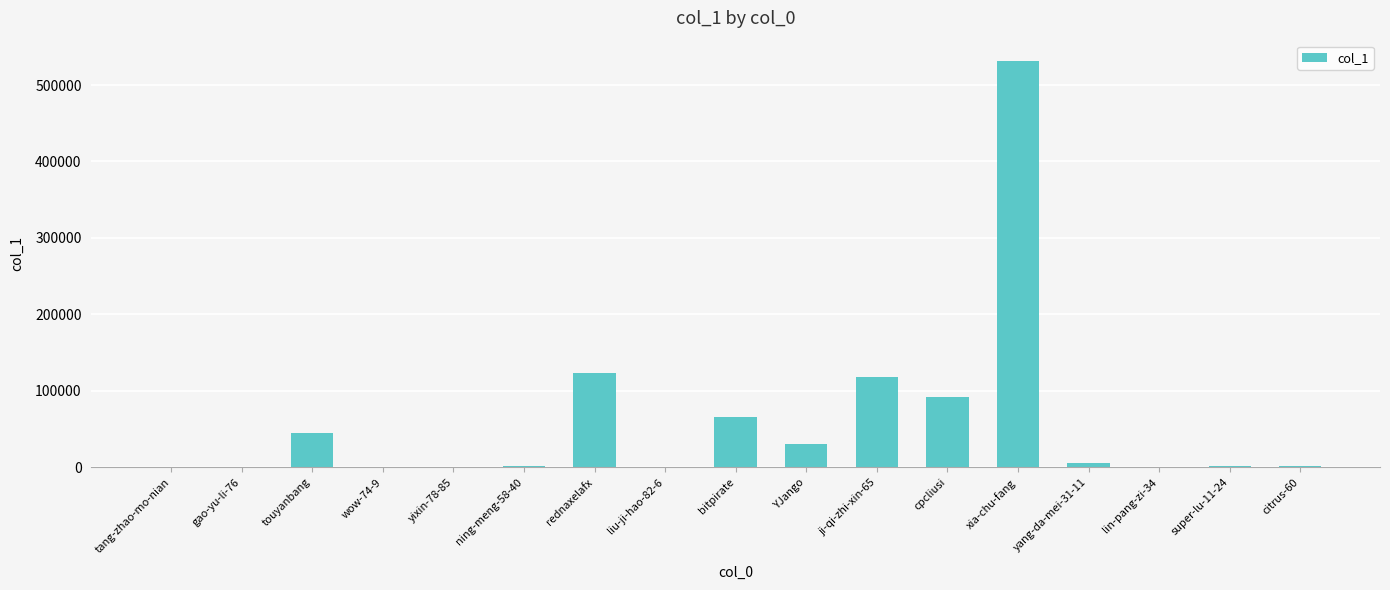

Between xia-chu-fang and yixin-78-85, which is larger?

xia-chu-fang